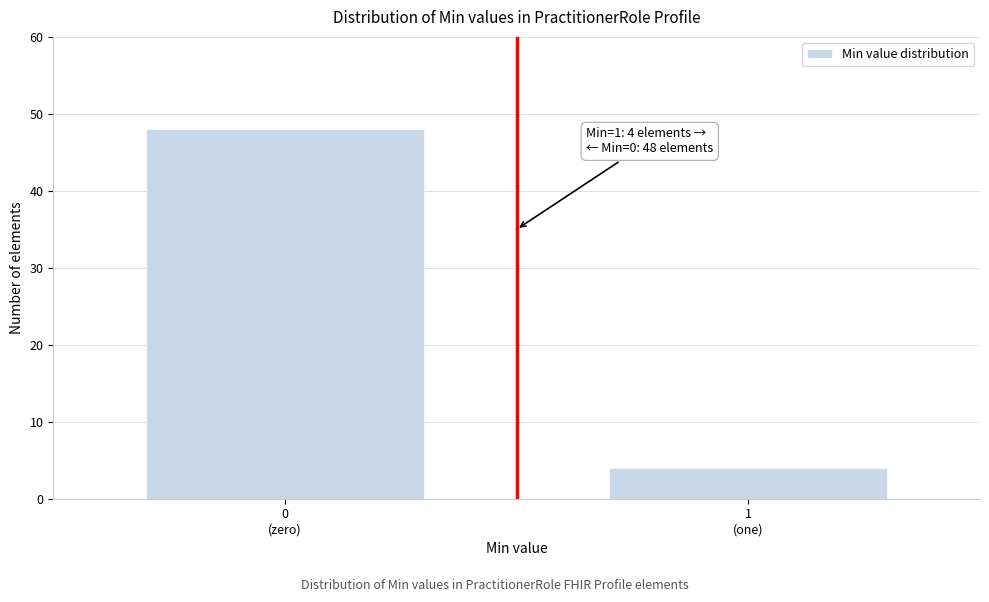

Reading right to left, what are all the values shown in this chart?

4	48